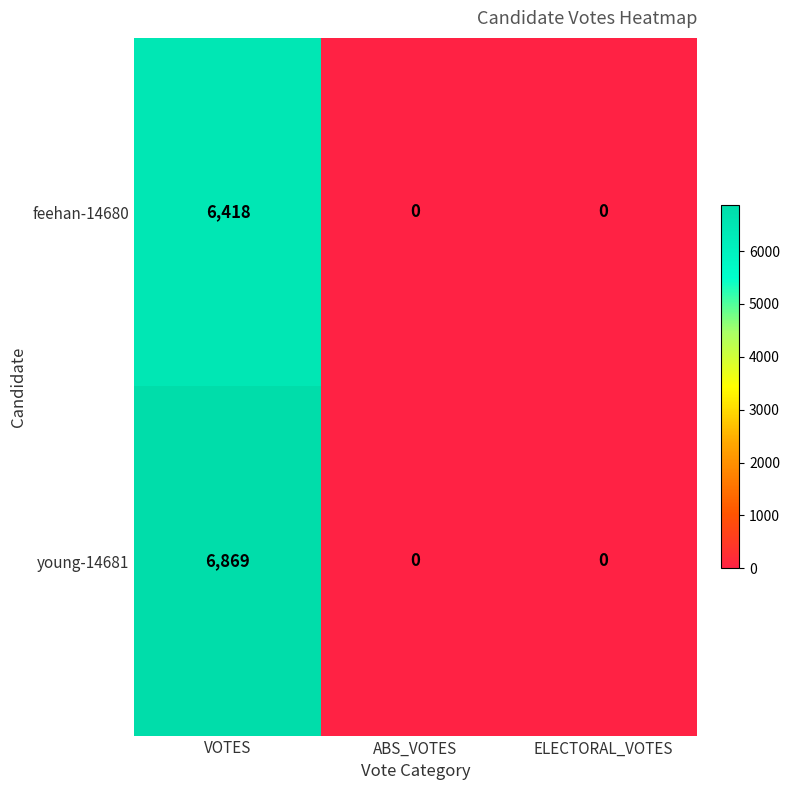

What value does the young-14681 series have at VOTES?

6869